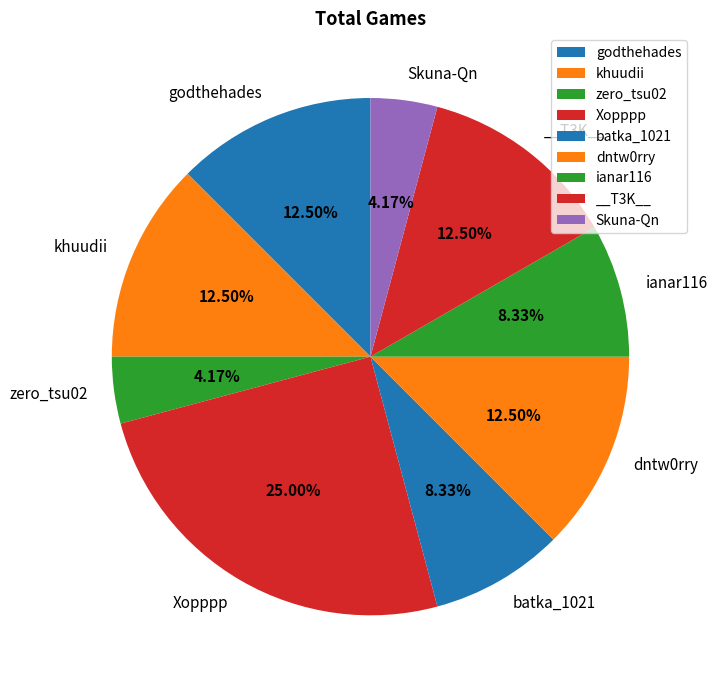

What percentage is the ianar116 slice, to the nearest percent?

8%